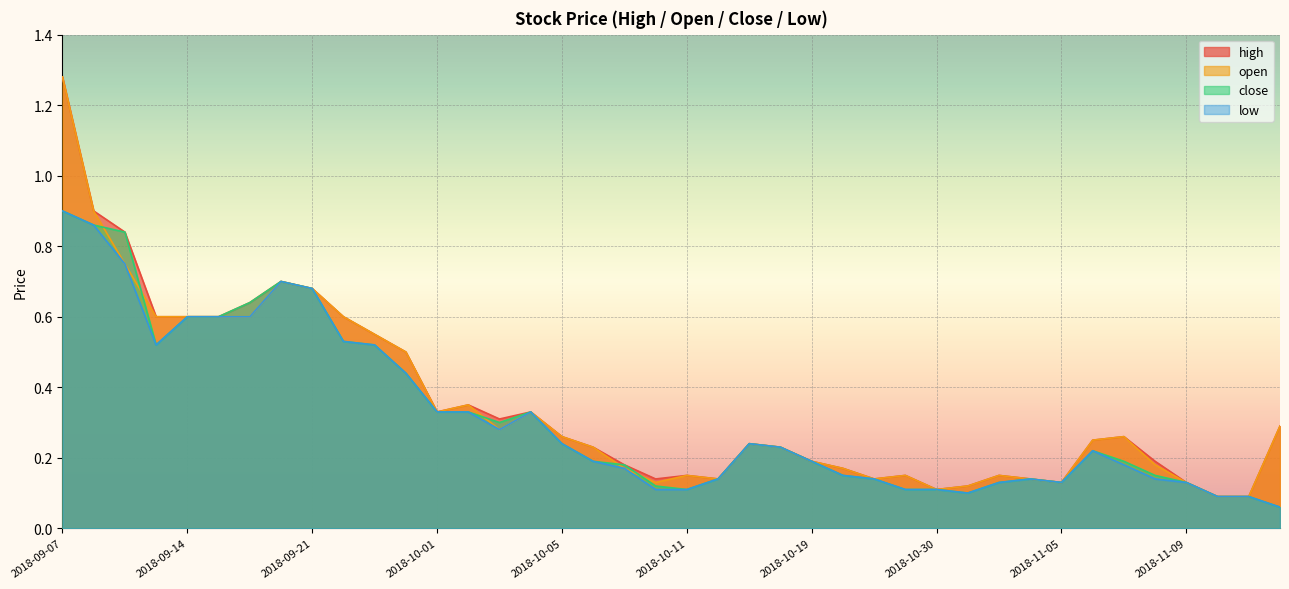

True or false: low and open cross at least once.

False